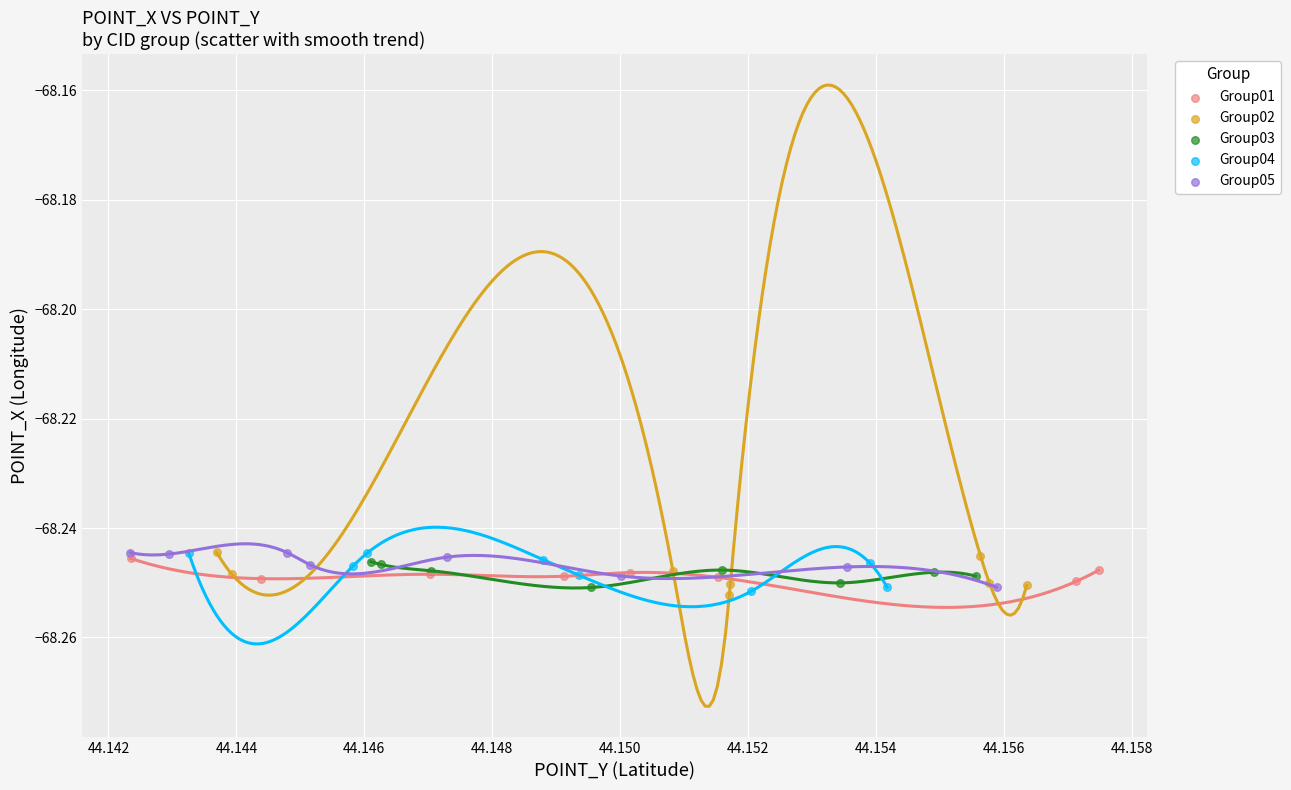

What are all the series names shown in the legend?

Group01, Group02, Group03, Group04, Group05